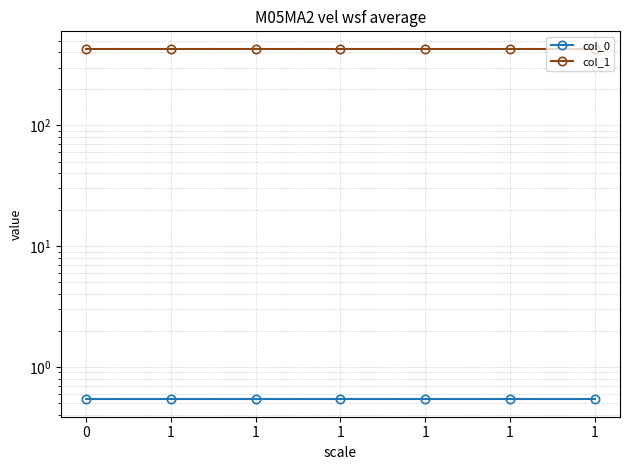

List the series in order of their overall mean, highest first.

col_1, col_0